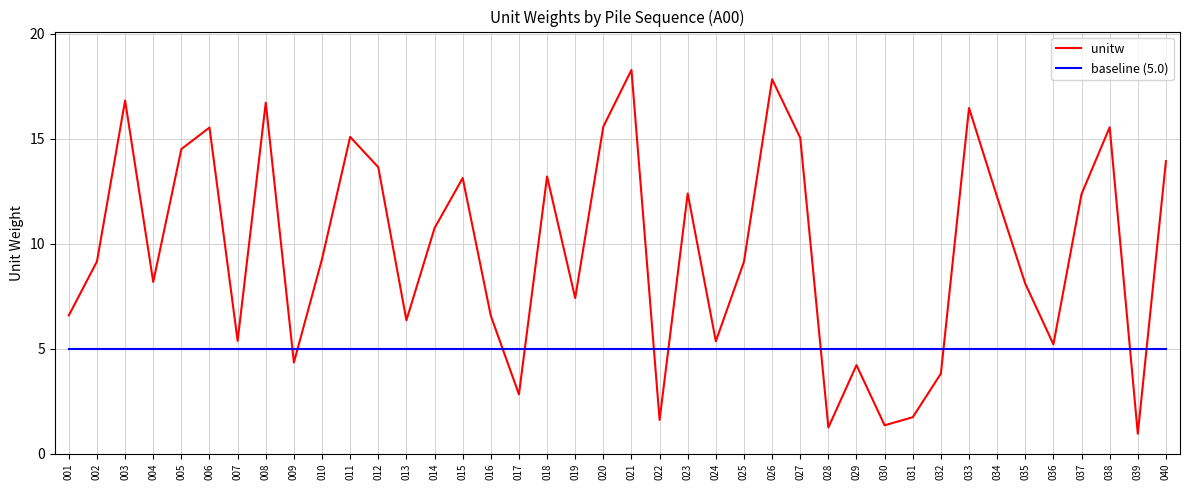

Which series has the widest spread of values?

unitw